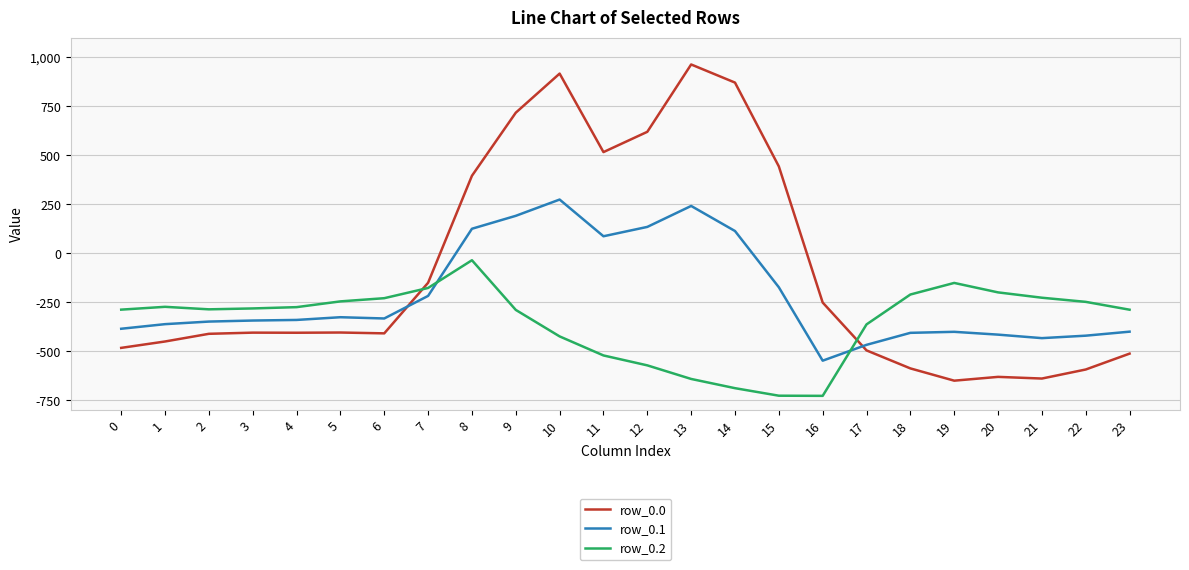

What is the difference between the maximum and minimum values in the row_0.1 series?

821.4